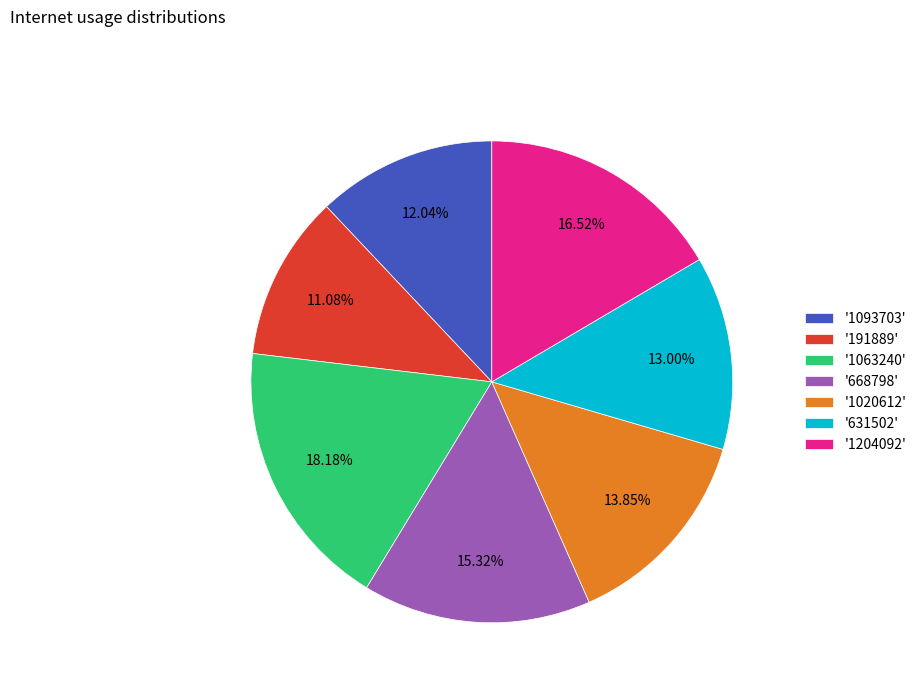

Which category has the smallest portion of the pie?

'191889'